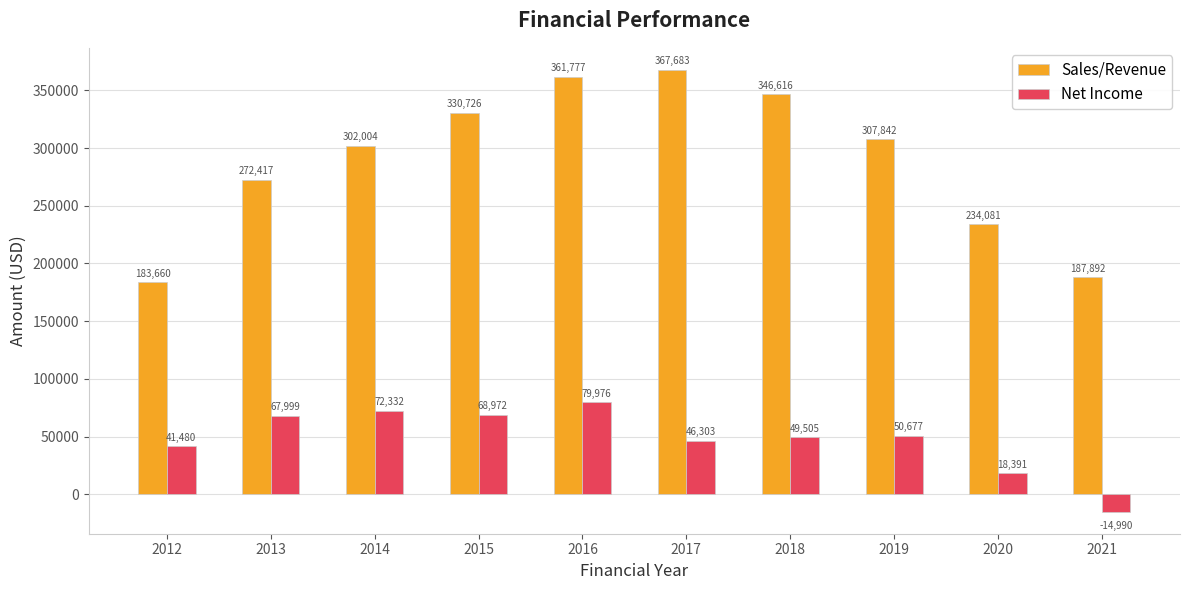

What value does the Net Income series have at 2019?

50677